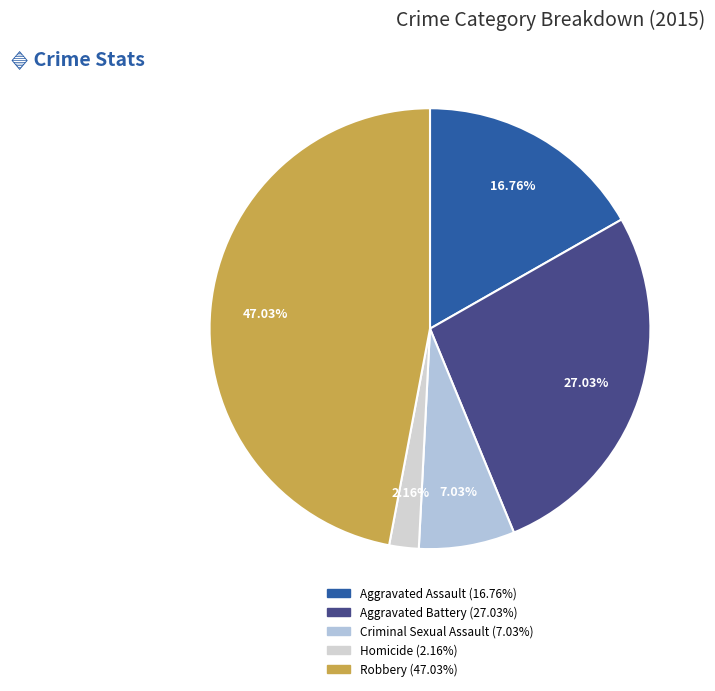

Which slice is the largest?

Robbery